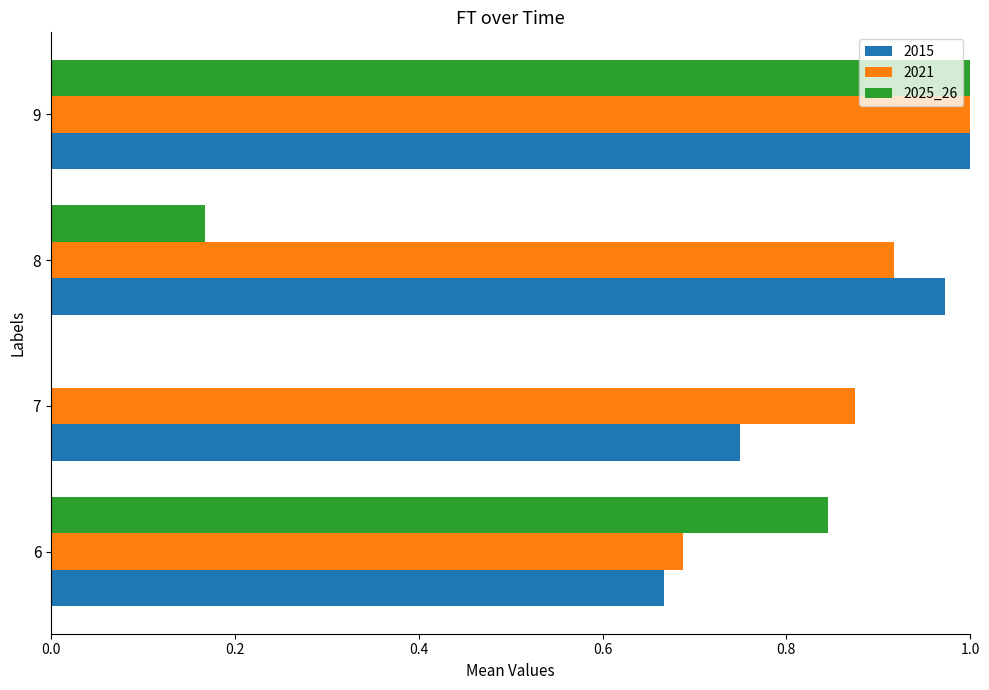

Which series changed the most between 6 and 8?

2025_26